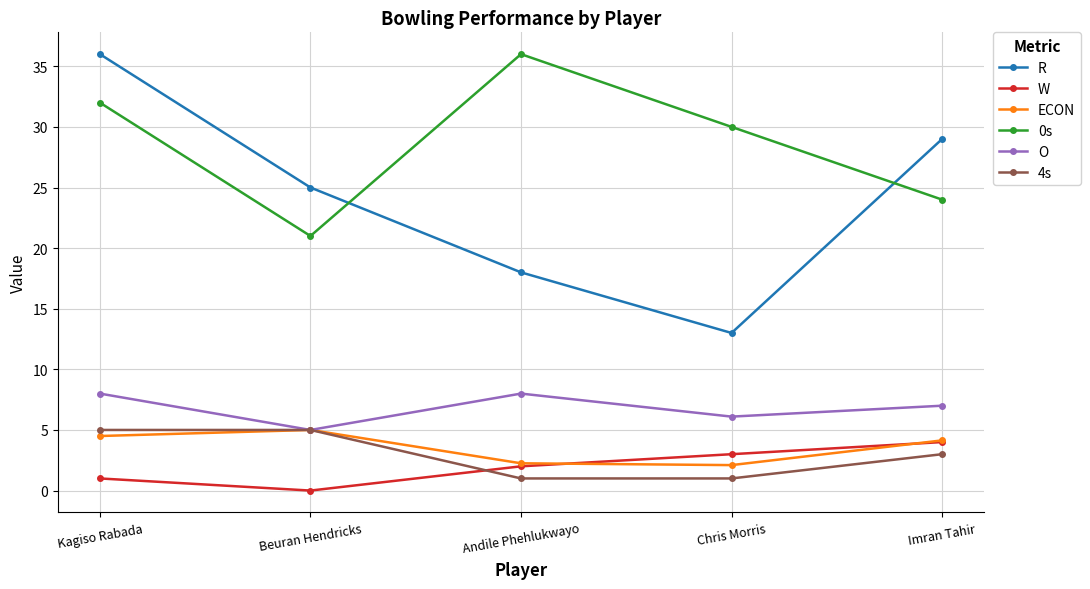

Is it true that ECON equals 4.1 at Imran Tahir?

True